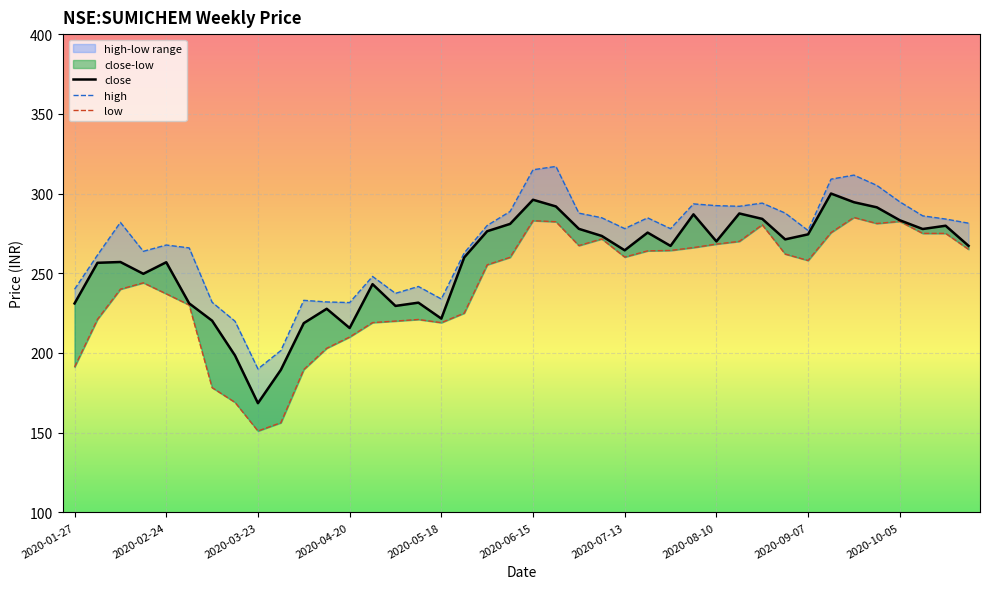

How many values in the low series exceed 260?

19